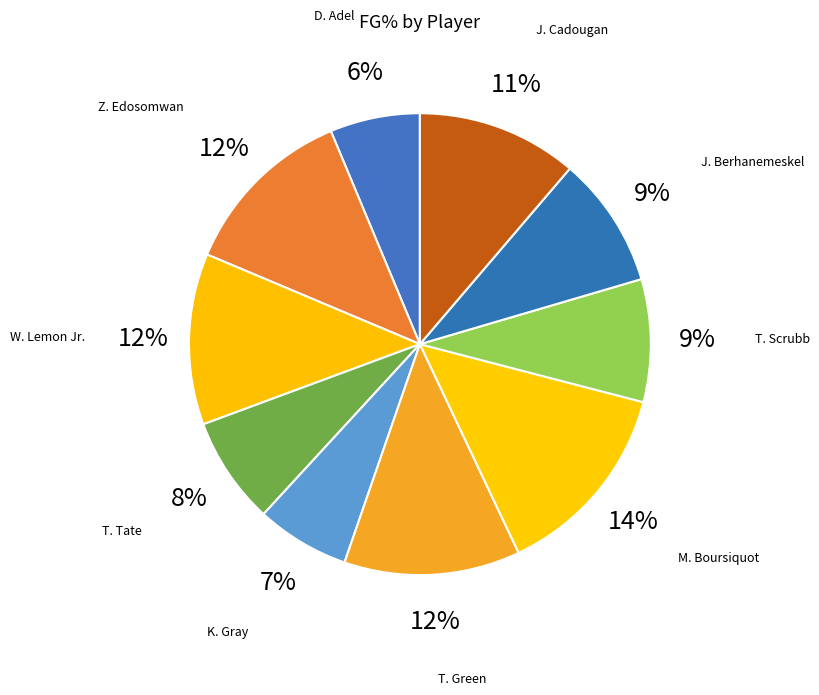

Do J. Berhanemeskel and M. Boursiquot together represent more than half of the pie?

No